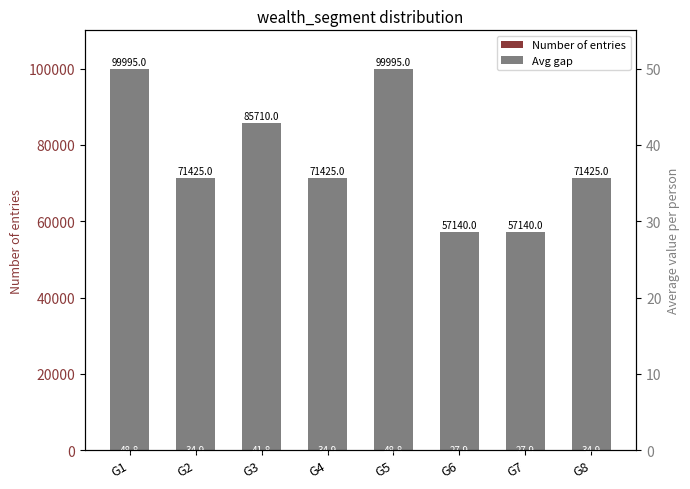

Is the value of Number of entries at G8 greater than the value of Avg gap at G8?

Yes